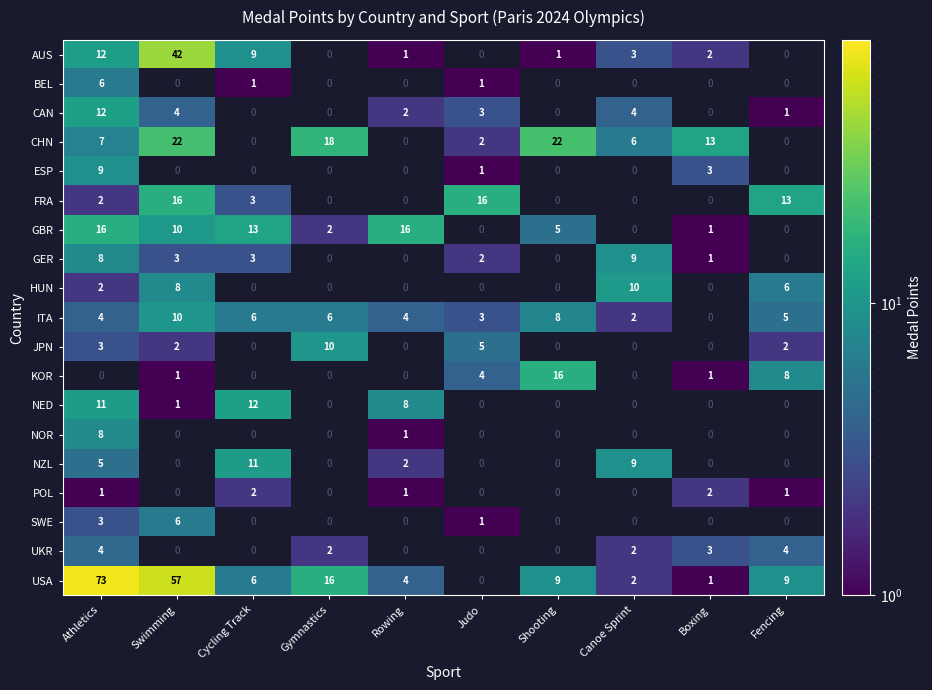

What is the maximum value shown in the chart?

73.0